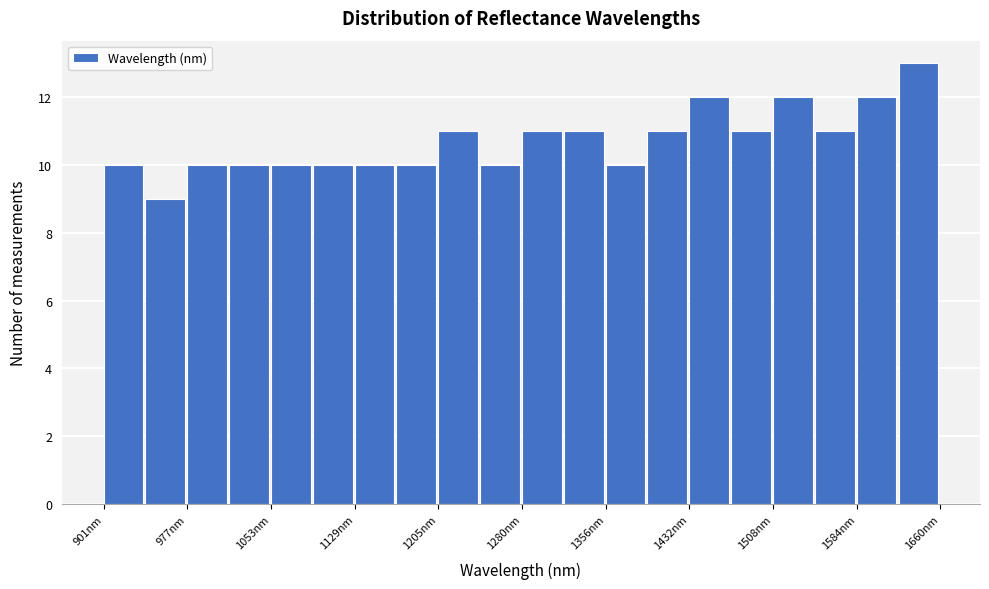

Around what value on the x-axis is the tallest bar? Give the approximate position of its centre, as read against the axis.

1640